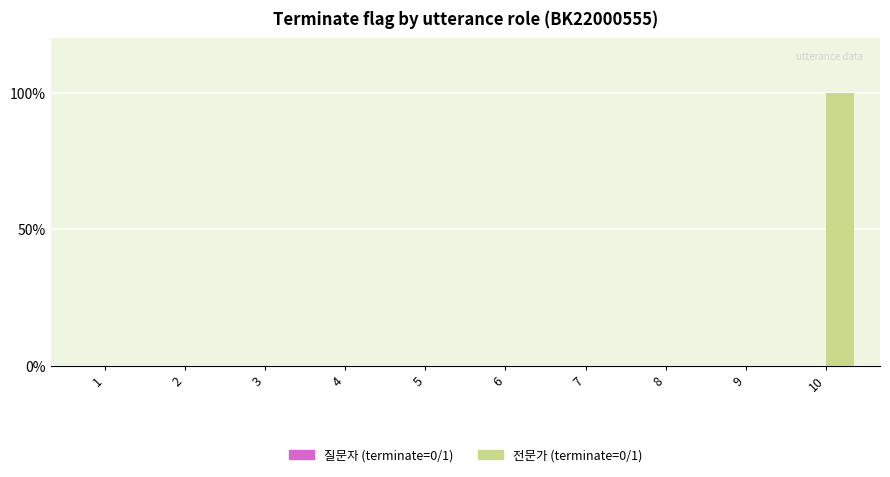

Are the bars horizontal?

No